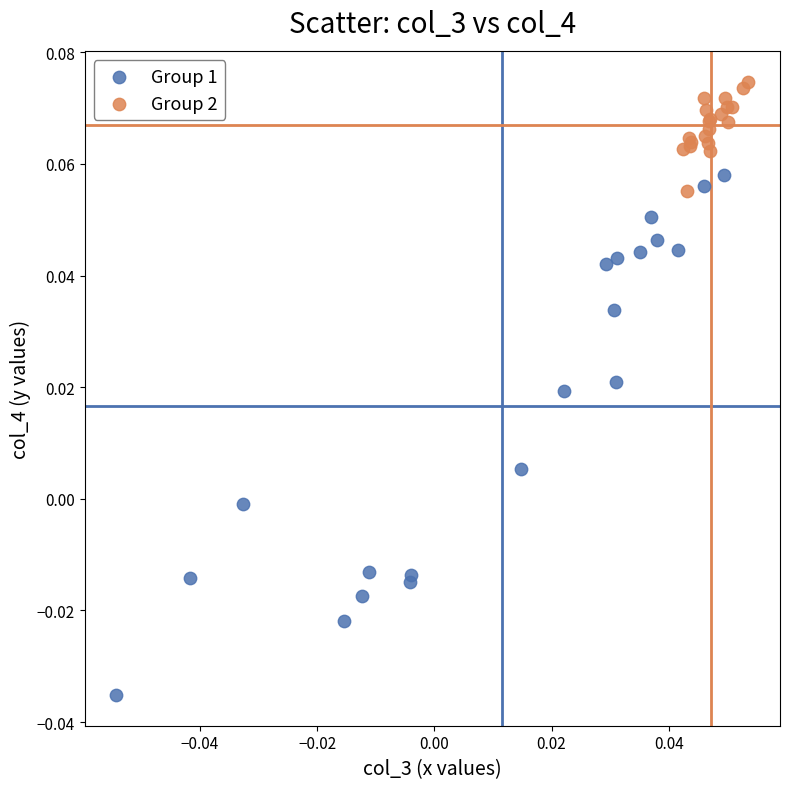

Which series reaches the minimum Y coordinate?

Group 1